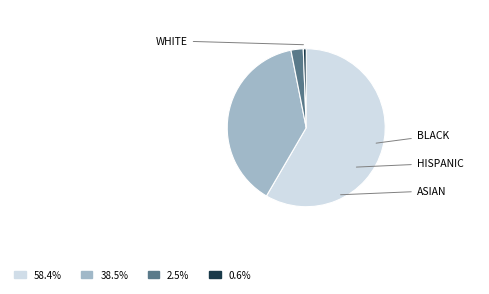

Is there a majority slice in this chart?

Yes